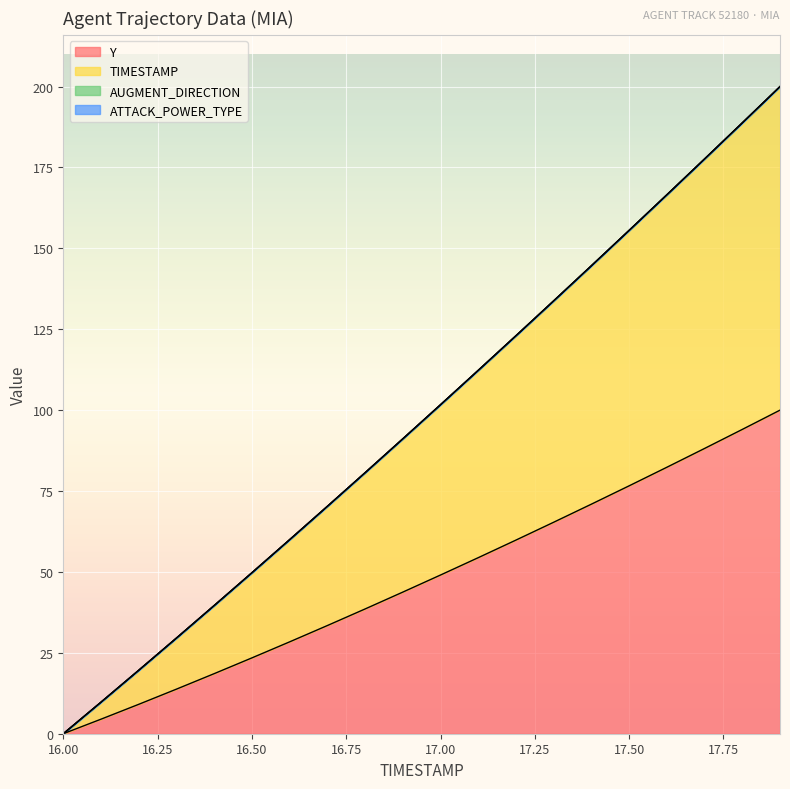

Rank the series by their maximum value, from highest to lowest.

TIMESTAMP, Y